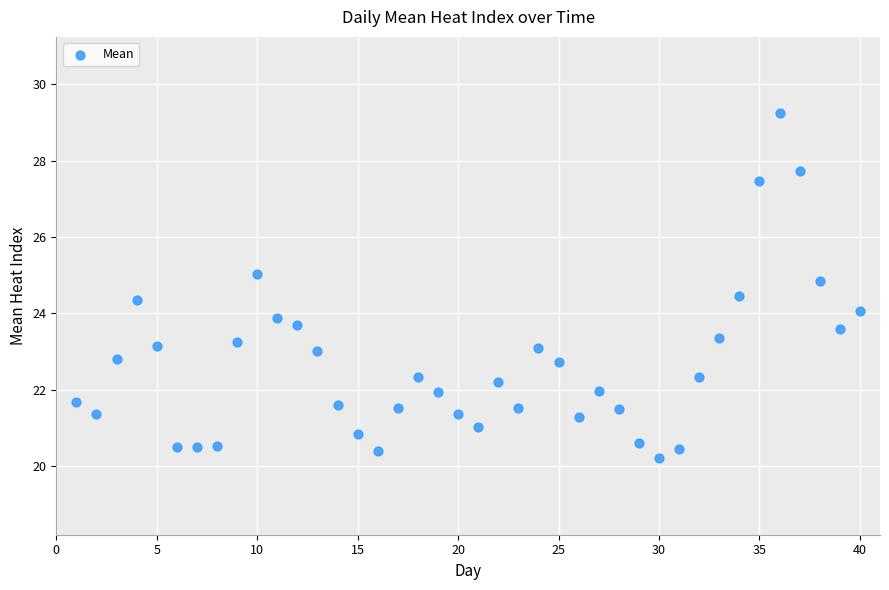

What is the range of X values (max minus min)?

39.0